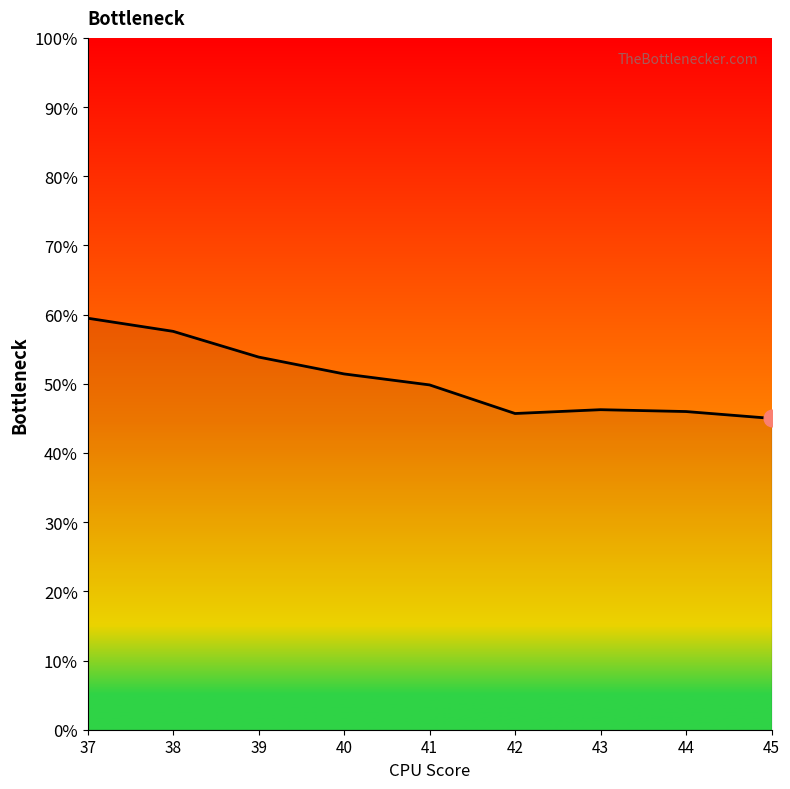

True or false: the data shows 0.6 at 37.

True